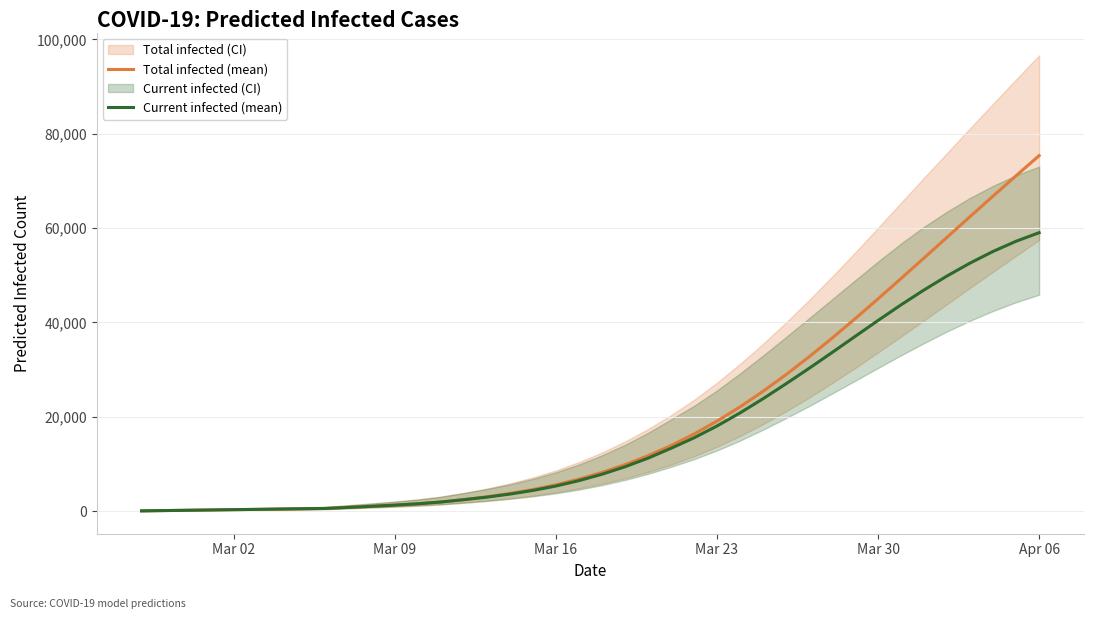

Reading left to right, what are all the values shown in this chart?

predicted_total_infected_mean: 64	128	192	256	320	384	448	512	576	806	1033	1281	1568	1938	2438	3042	3747	4583	5582	6785	8204	9847	11735	13892	16338	19075	22096	25387	28930	32698	36659	40773	45004	49315	53676	58060	62441	66797	71110	75367
predicted_current_infected_mean: 64	128	192	256	320	384	448	512	576	806	1033	1281	1568	1938	2438	2978	3619	4390	5326	6465	7820	9399	11223	13316	15532	18042	20816	23819	26992	30261	33617	37026	40421	43733	46891	49856	52593	55061	57218	59029